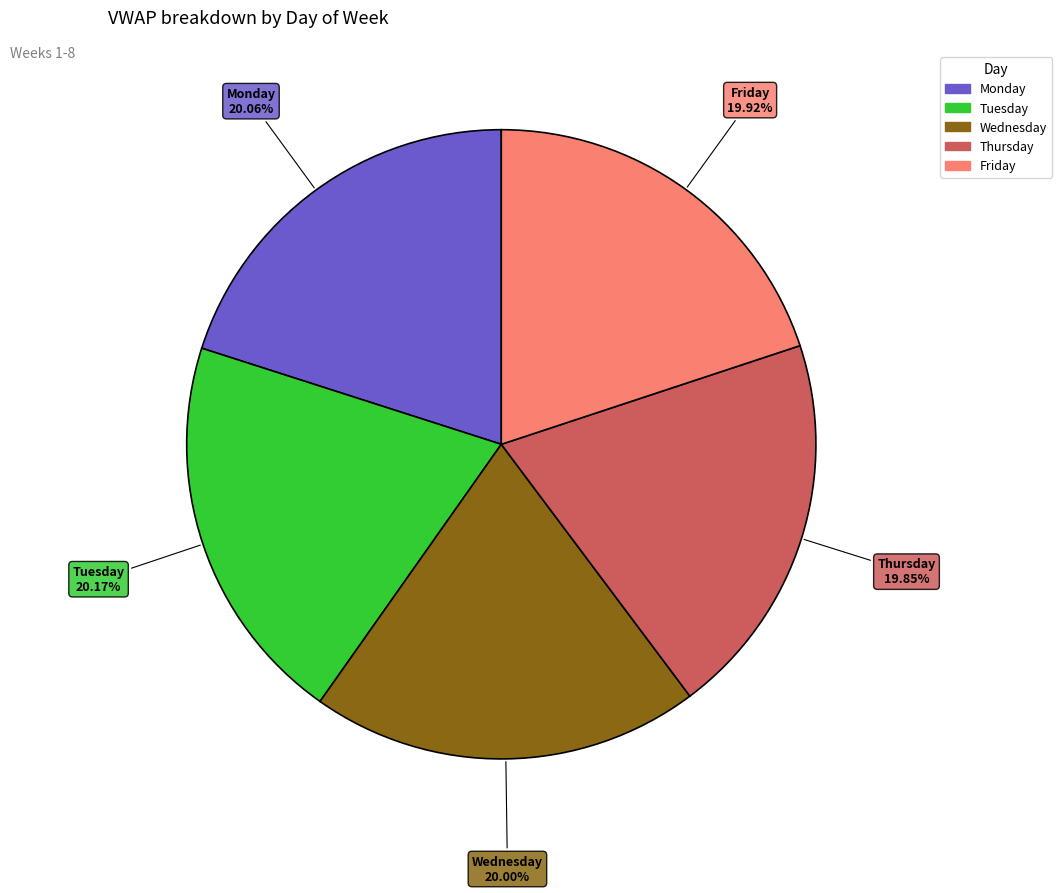

Combined, do Thursday and Tuesday account for over 50%?

No